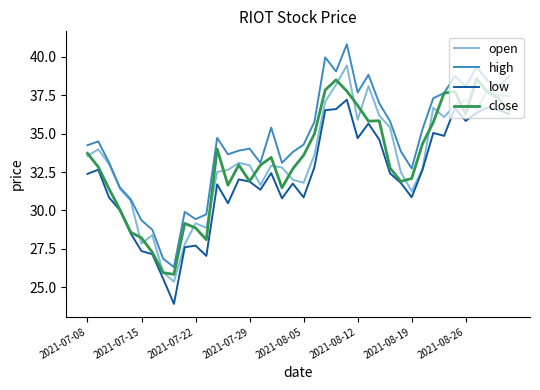

How many lines are shown in the chart?

4